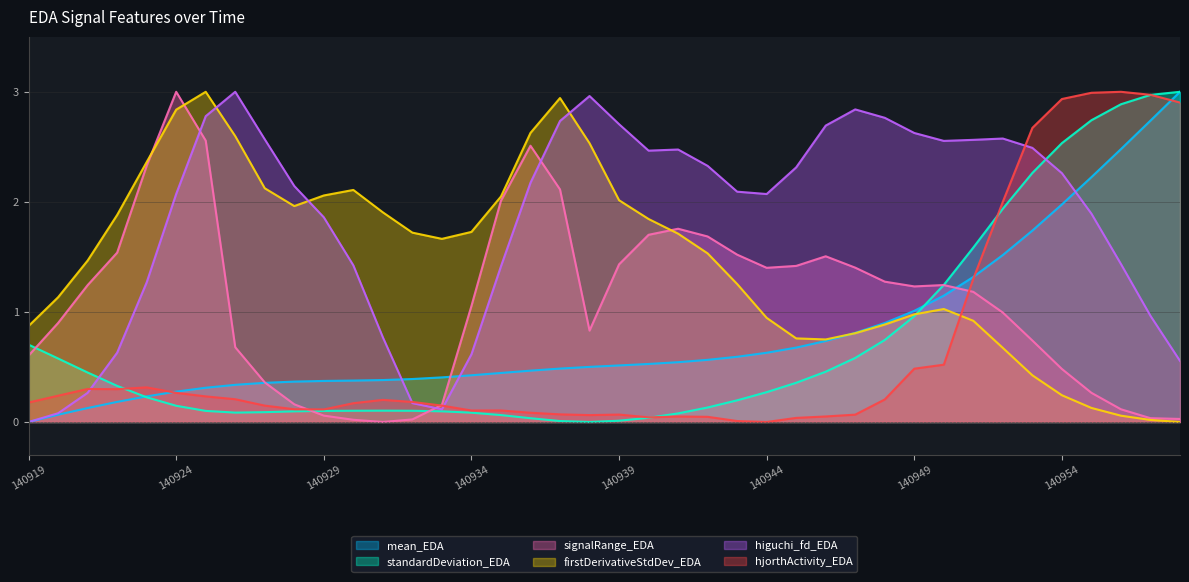

Which label corresponds to the largest value in the chart?

140958